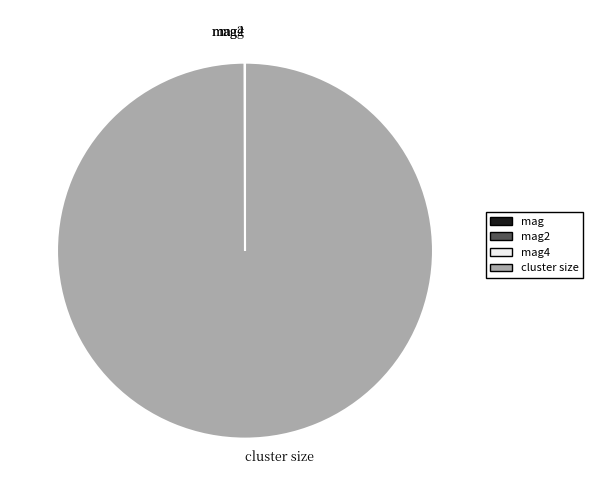

What is the largest slice in the pie chart?

cluster size